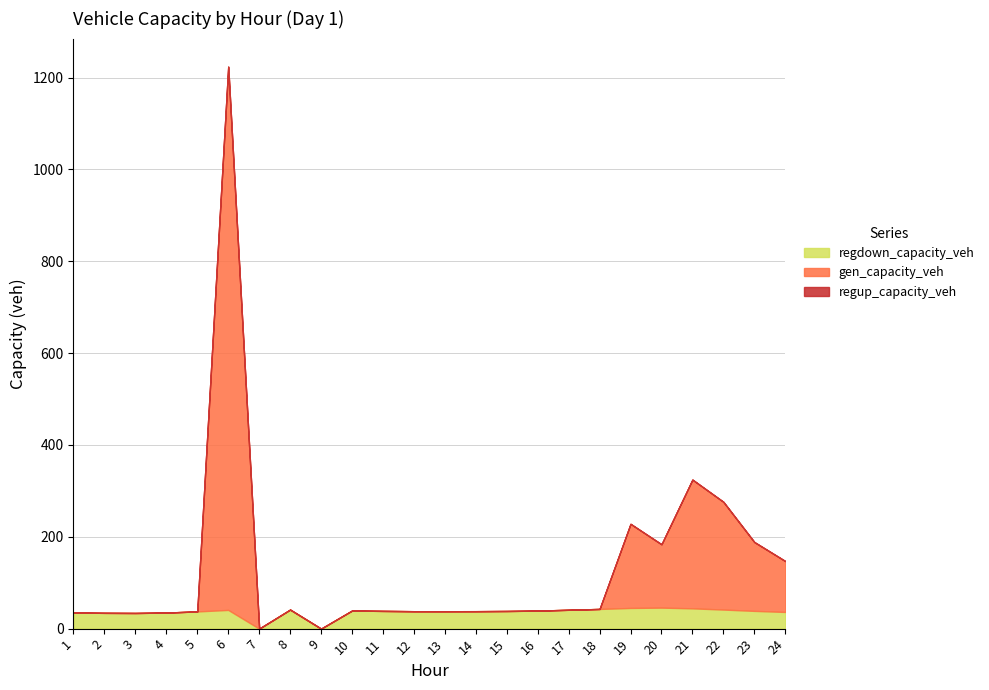

What are all the series names shown in the legend?

gen_capacity_veh, regup_capacity_veh, regdown_capacity_veh